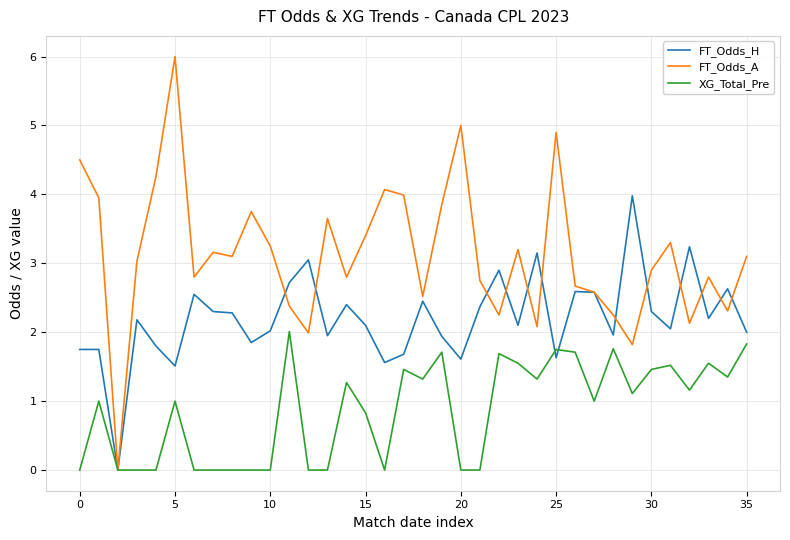

Which series has the widest spread of values?

FT_Odds_A